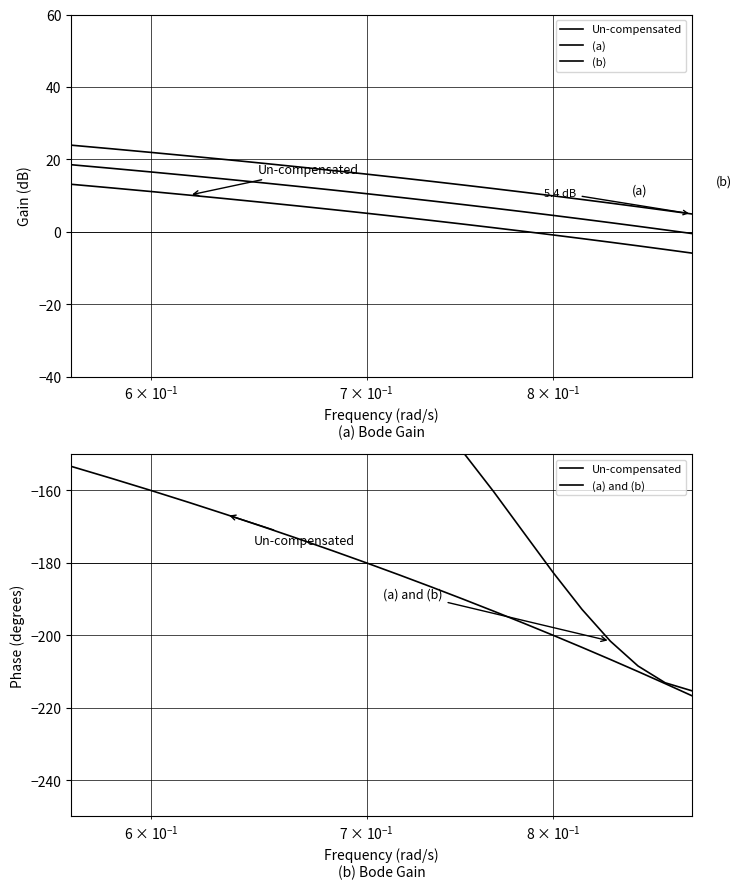

What are all the series names shown in the legend?

Un-compensated, (a), (b), (a) and (b)